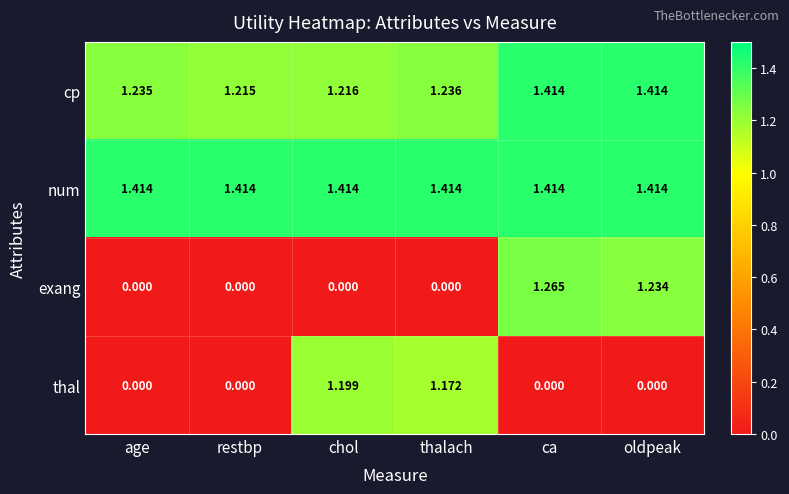

Rank the series at thalach from lowest to highest value.

exang, thal, cp, num